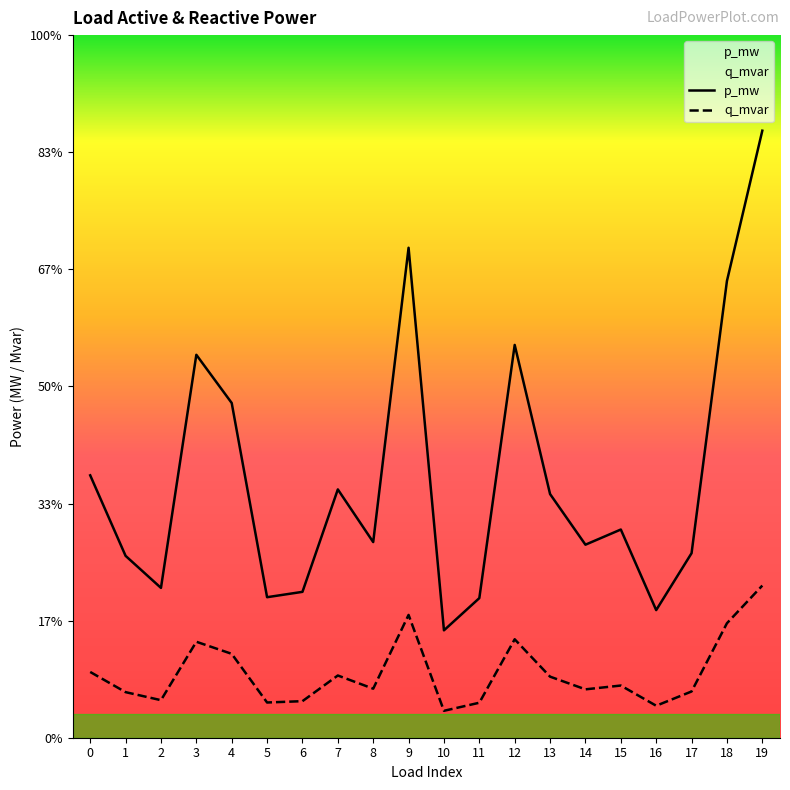

Does the chart display data point markers on the line(s)?

No